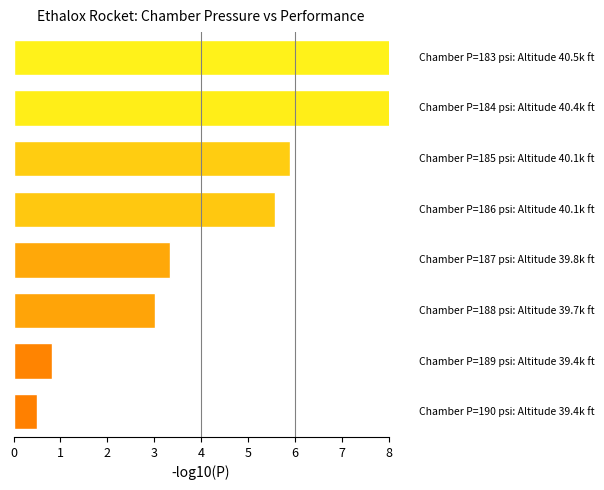

Does the chart contain any negative values?

No